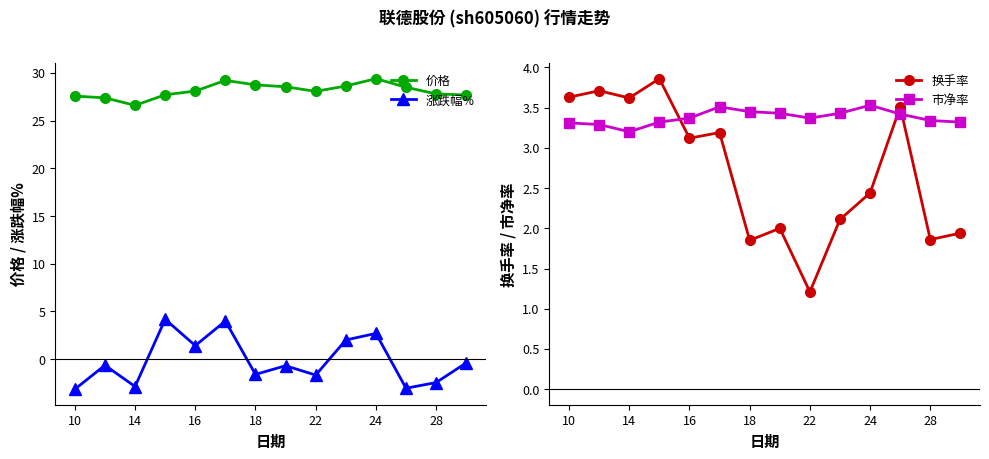

True or false: 涨跌幅% has a value of -2.5 at 28.

True